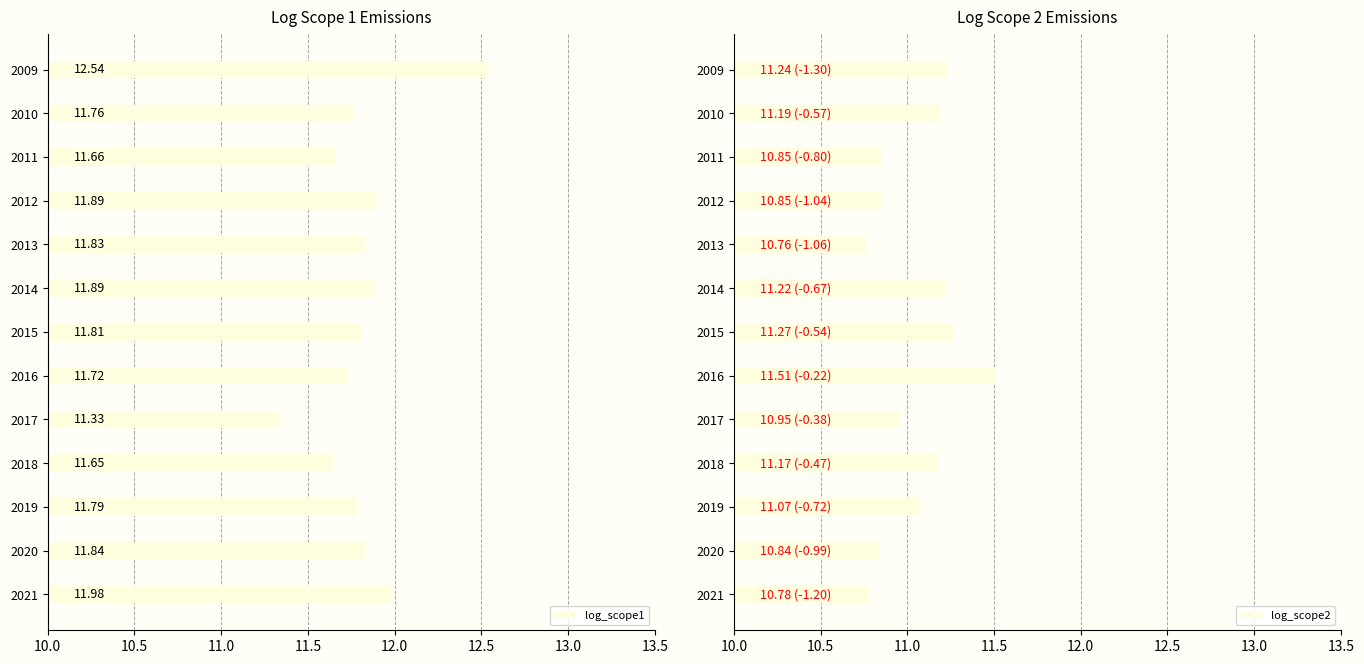

Which series has the largest range (max minus min)?

log_scope1